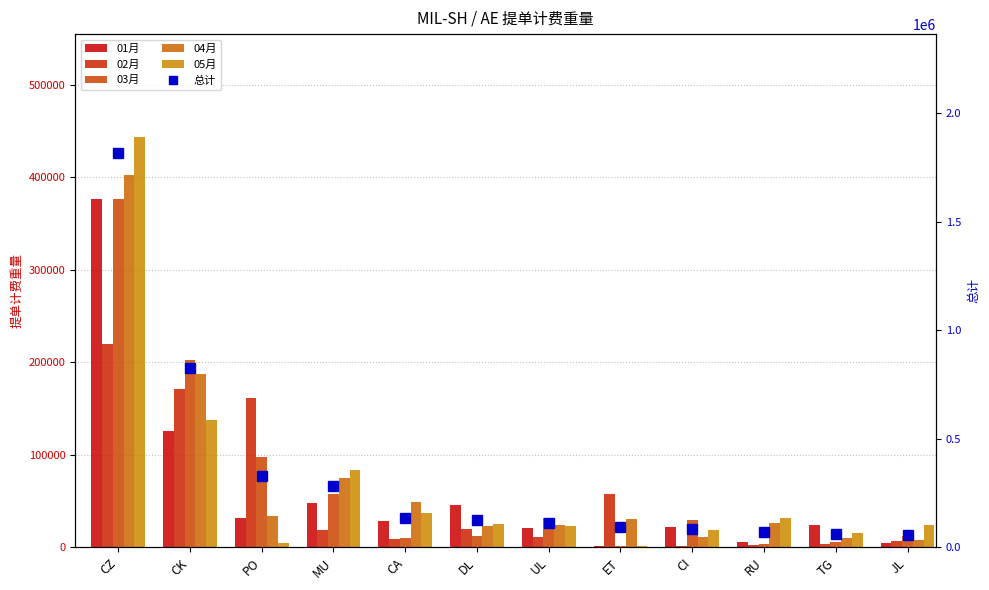

Reading right to left, transcribe all the data shown in this chart.

01月: 5318.0	24646.0	5978.0	22601.0	1800.0	21337.0	45760.0	29073.0	47991.0	32092.0	125500.0	377031.0
02月: 7004.0	4202.0	3002.0	1944.0	57826.0	11312.0	19817.0	8974.5	18920.0	162070.0	171067.0	219692.0
03月: 11921.0	6122.0	3416.0	29686.0	1591.0	32267.0	12174.0	10050.0	57782.0	98179.0	202728.0	376140.0
04月: 8348.0	10275.0	26821.0	11457.0	30586.0	24385.0	22767.0	49310.0	75225.0	33765.0	187838.0	402210.0
05月: 24233.0	15690.0	31965.0	18883.0	1319.0	23092.0	24859.0	37222.0	83251.0	5114.0	138067.0	443852.0
总计: 56824.0	60935.0	71182.0	84571.0	93122.0	112393.0	125377.0	134629.5	283169.0	331220.0	825200.0	1818925.0